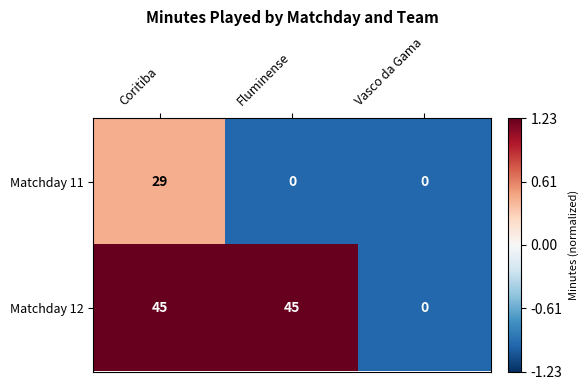

At Fluminense, list the series in order from smallest to largest.

Matchday 11, Matchday 12